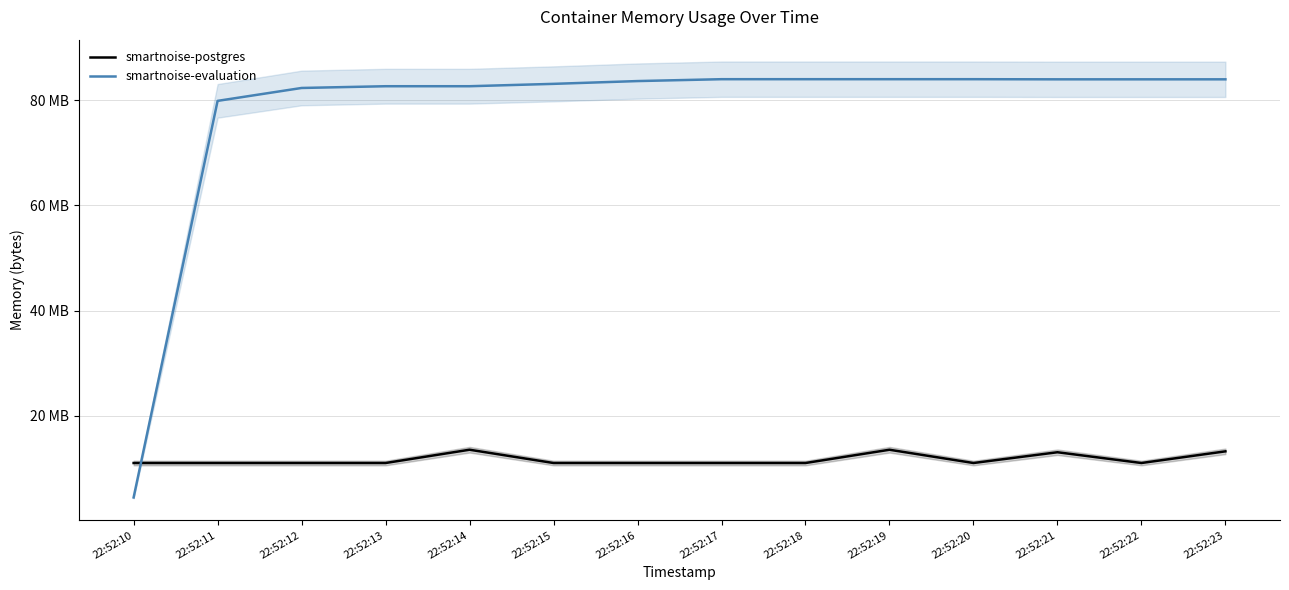

What is the spread (max minus min) of values at 22:52:12?

71221248